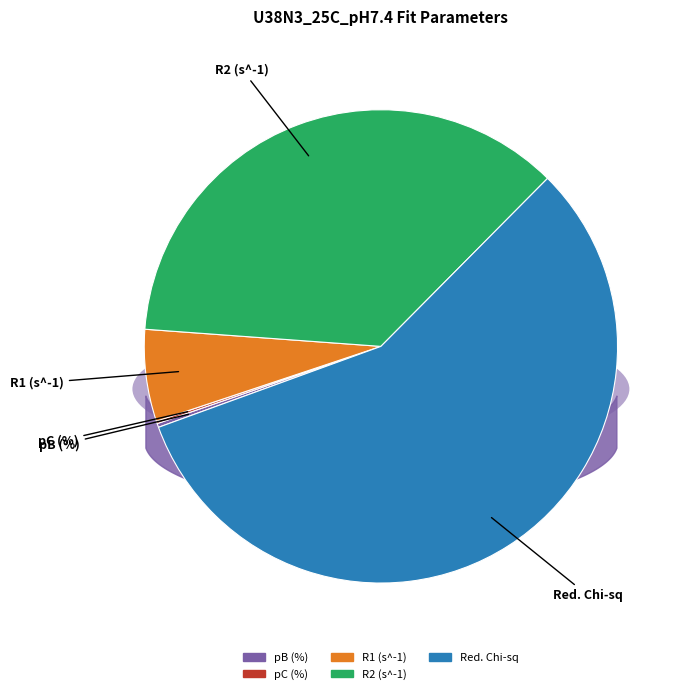

How many segments does this pie chart have?

5